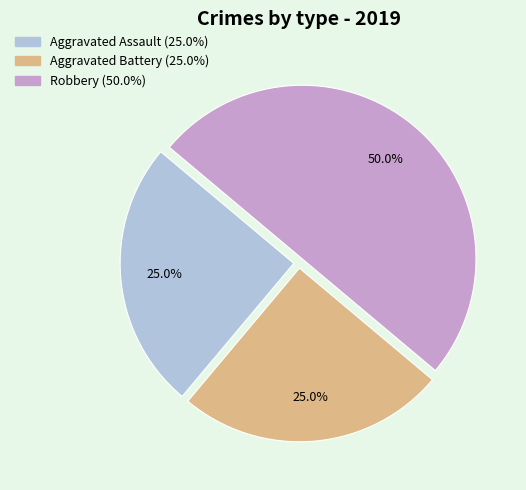

How many segments does this pie chart have?

3